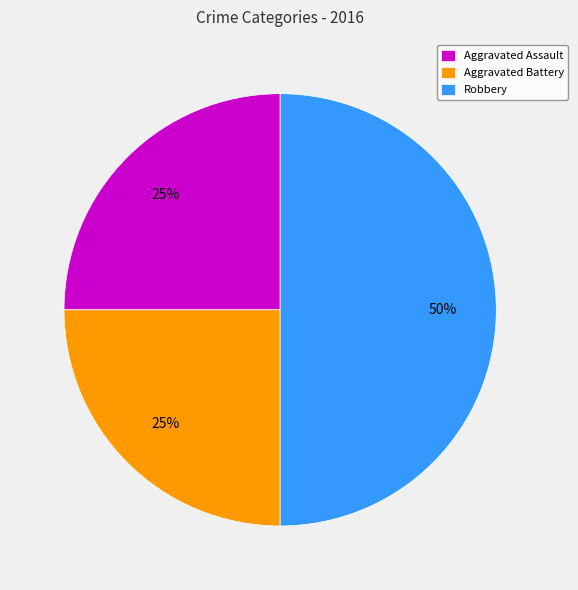

Does Aggravated Assault represent more than half of the total?

No